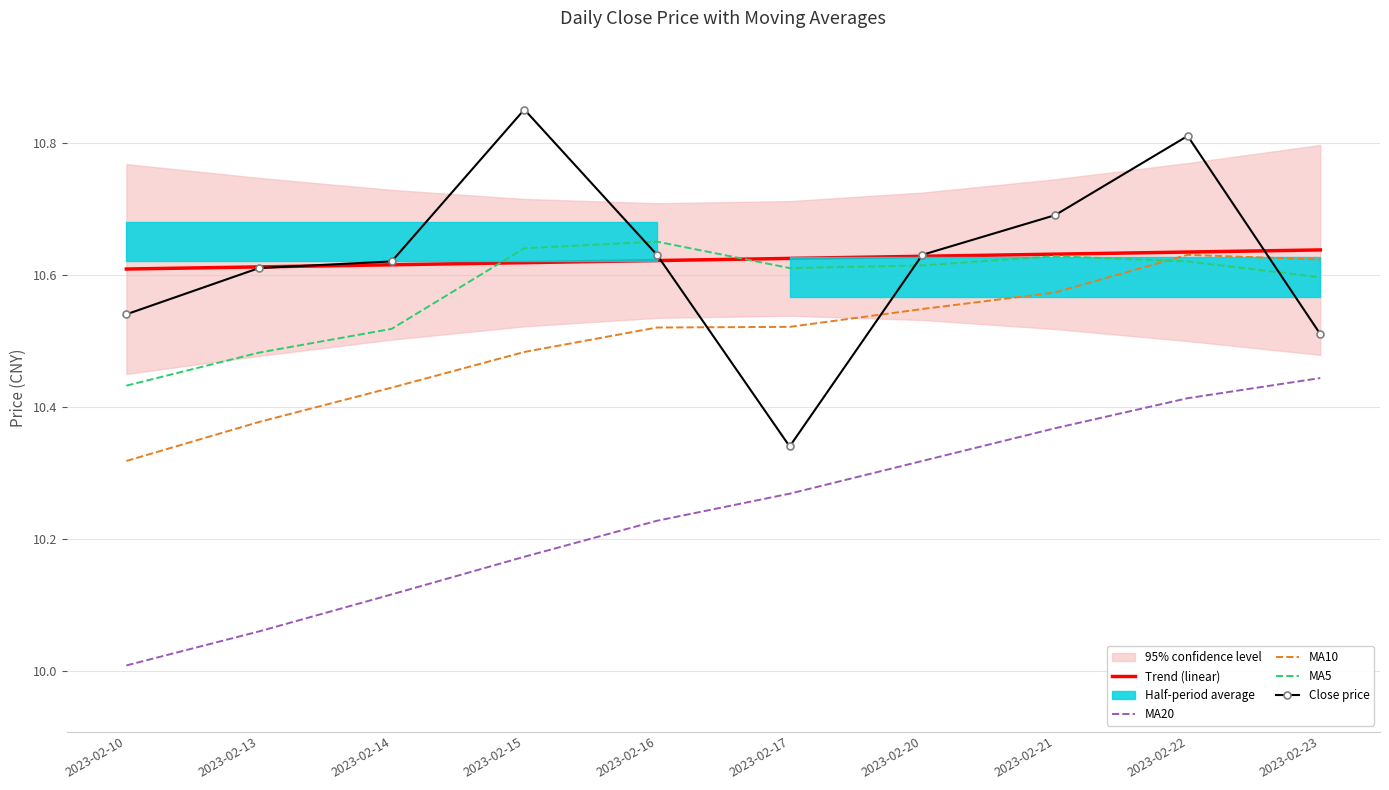

Between which two adjacent categories do Close price and Trend (linear) first intersect?

2023-02-13 and 2023-02-14